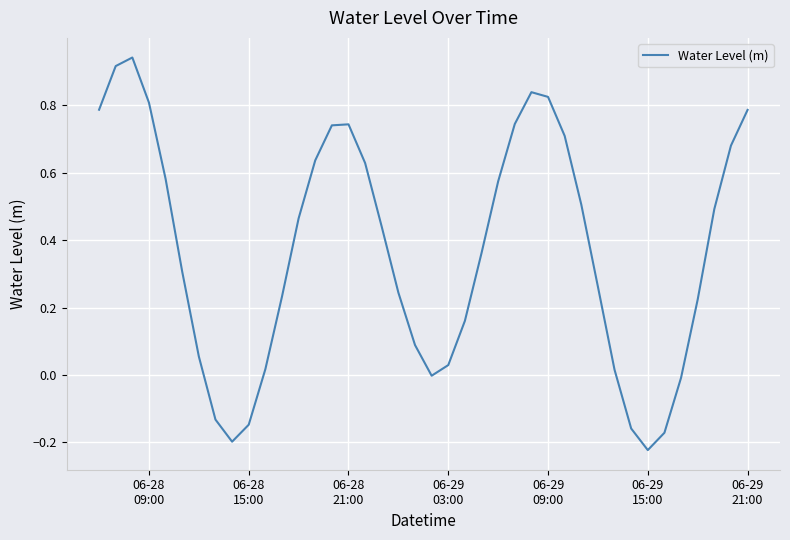

What is the difference between the maximum and minimum values?

1.2